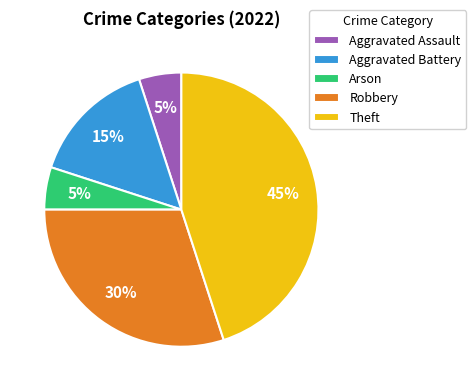

Does Theft account for over 50% of the chart?

No